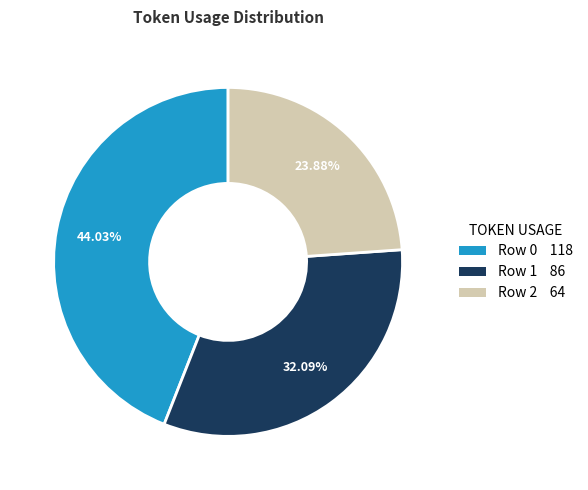

Is there any slice that represents more than half of the pie?

No